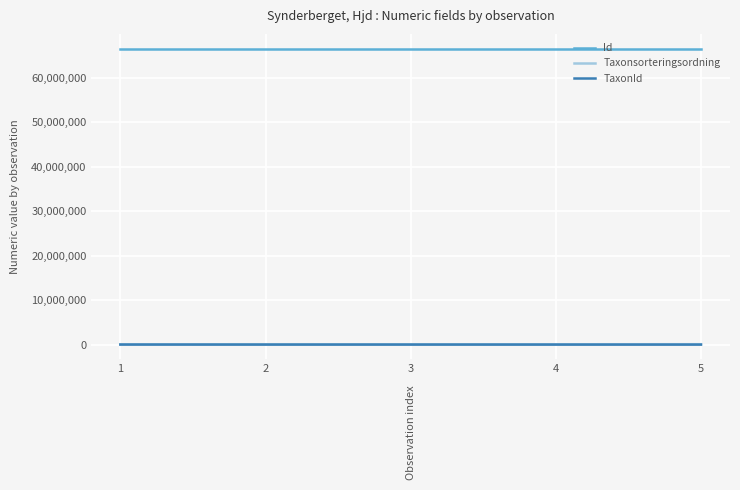

True or false: Taxonsorteringsordning and Id intersect in this chart.

False